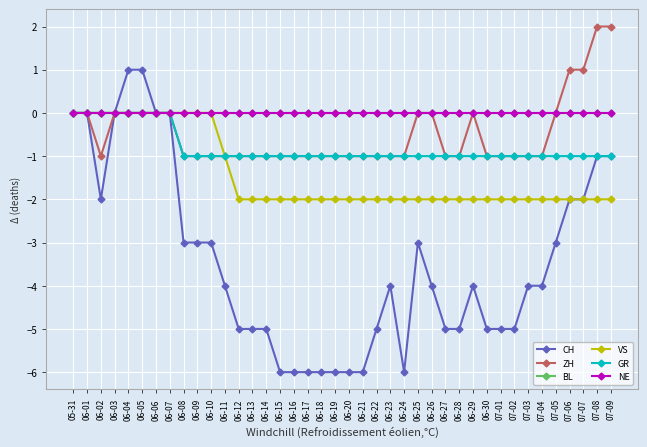

Between 06-03 and 06-24, which series saw the biggest shift?

CH